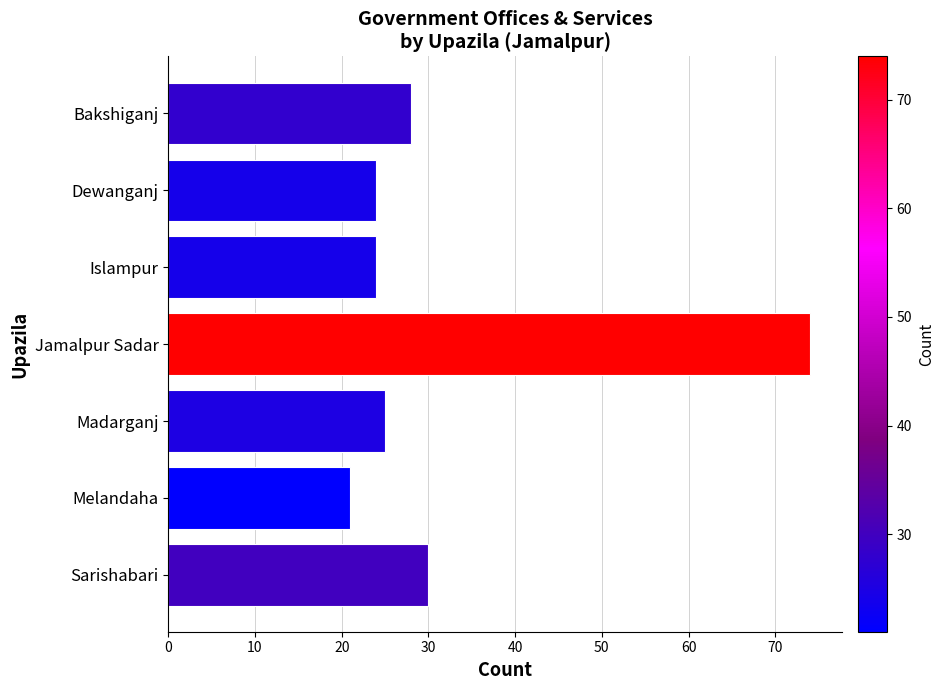

Reading top to bottom, list all the values displayed in this chart.

Bakshiganj=28	Dewanganj=24	Islampur=24	Jamalpur Sadar=74	Madarganj=25	Melandaha=21	Sarishabari=30